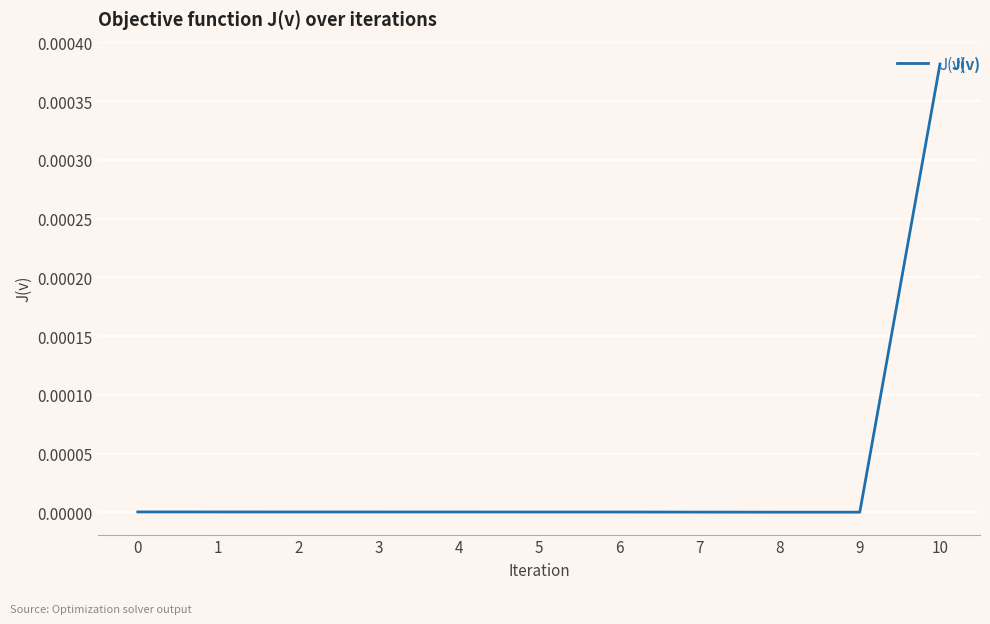

The value at 10 is 0.0. True or false?

True